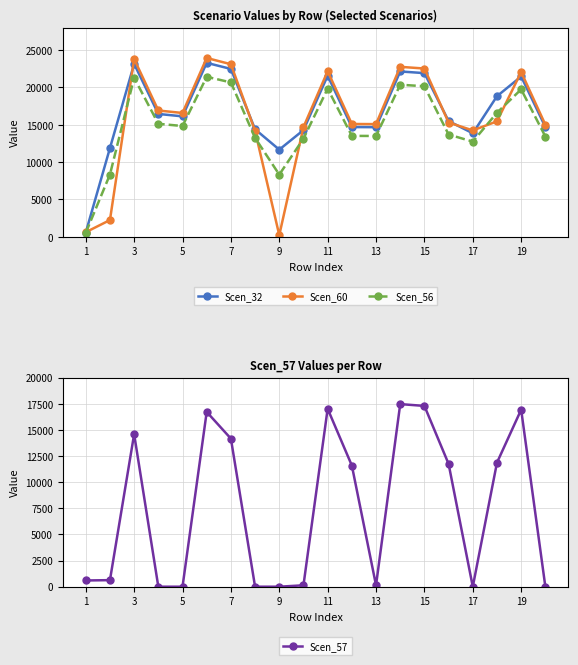

Which series has the largest total across all categories?

Scen_32